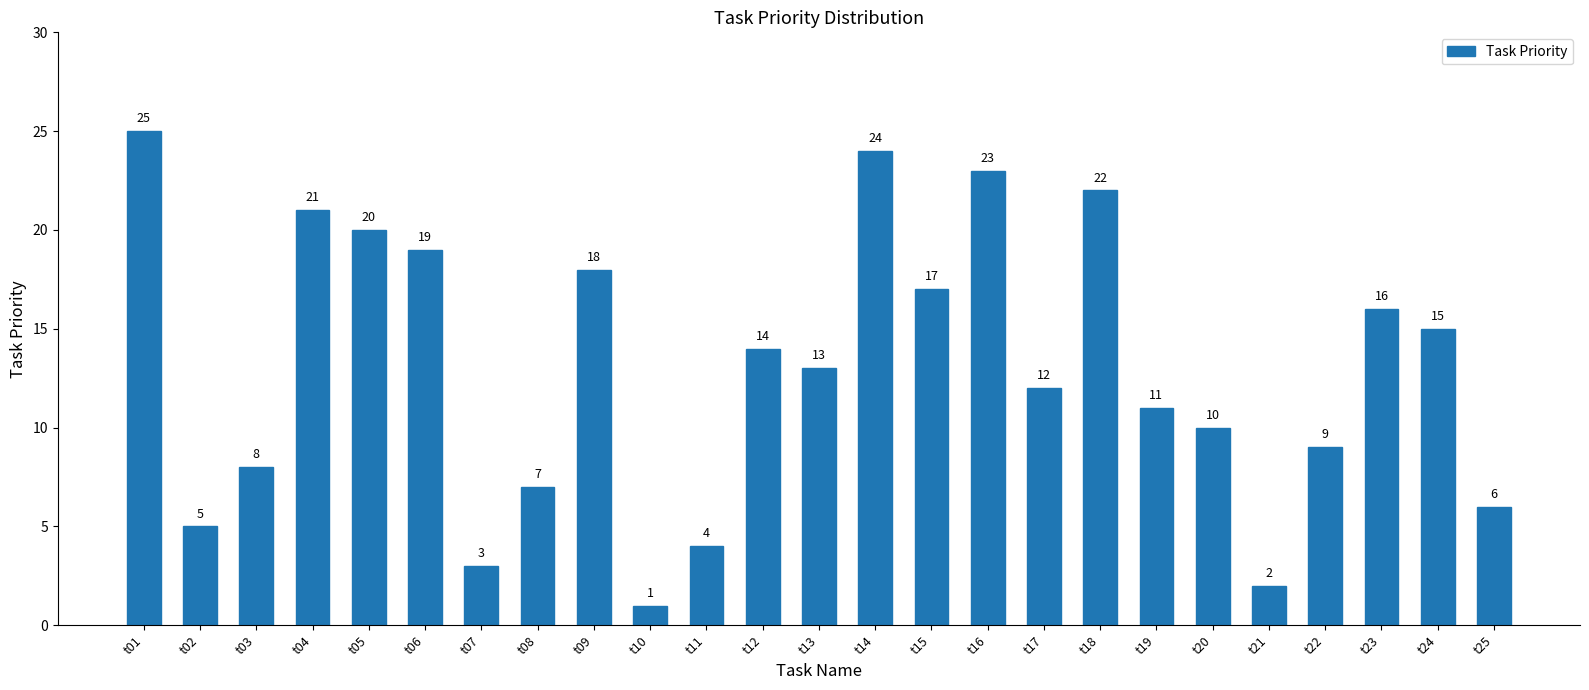

How many distinct data groups are displayed?

1